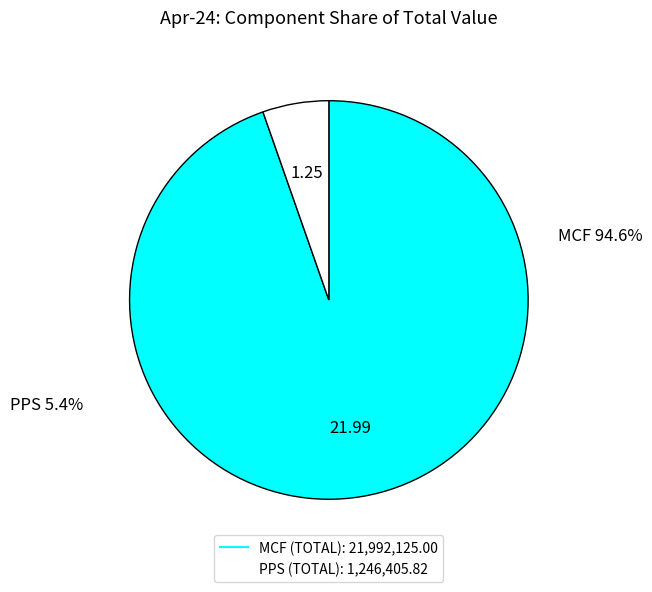

Approximately how many times larger is the value at MCF compared to PPS?

17.6